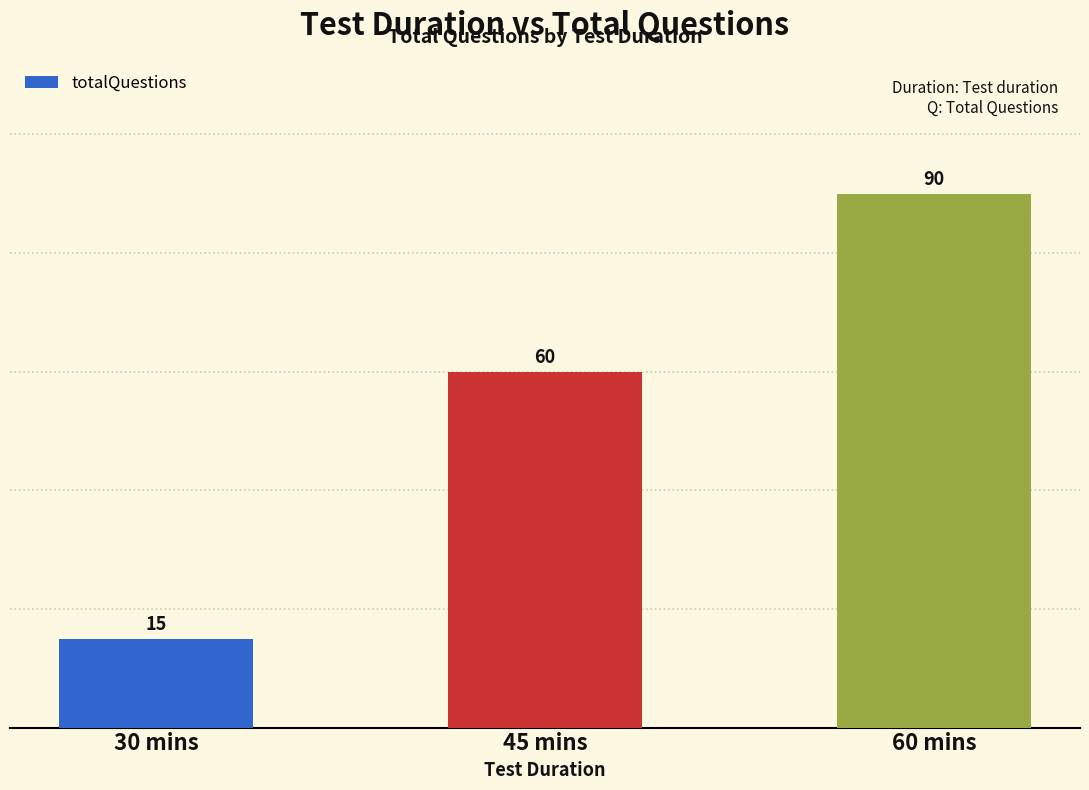

What is the greatest value displayed?

90